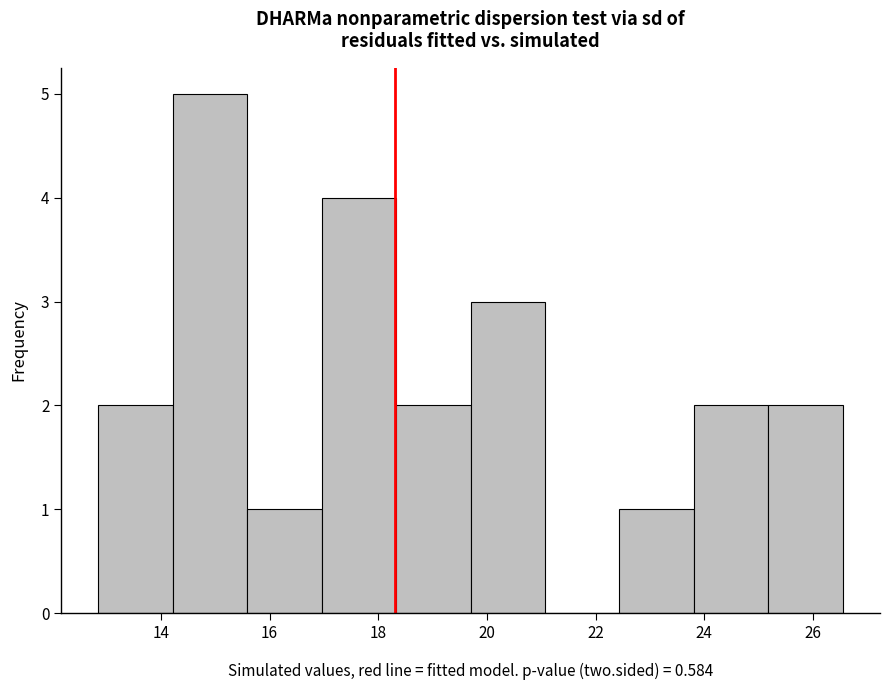

Over which range of the x-axis is the bar tallest?

14.2 to 15.6